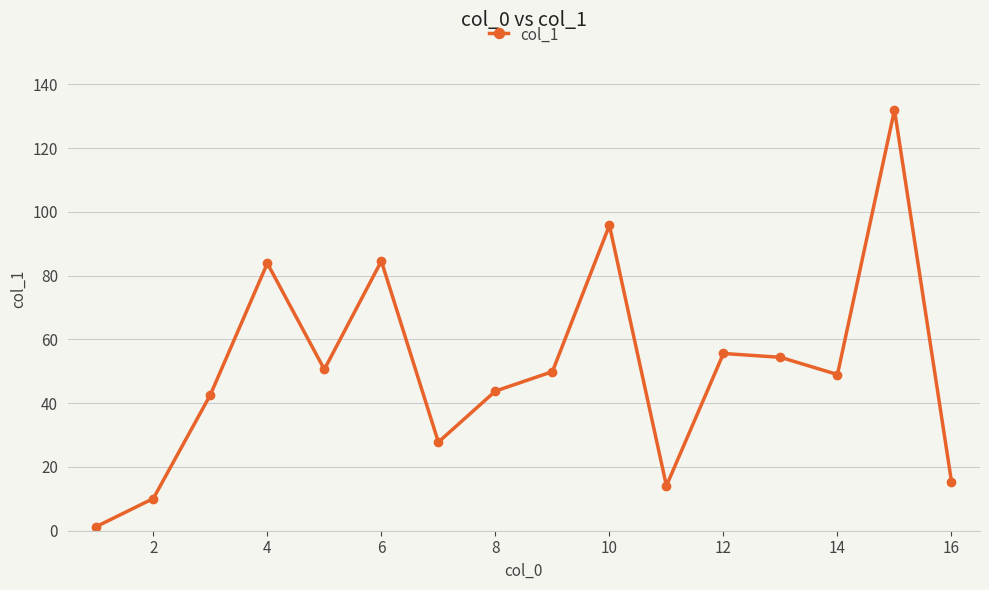

How many points are higher than both their immediate neighbors (excluding endpoints)?

5